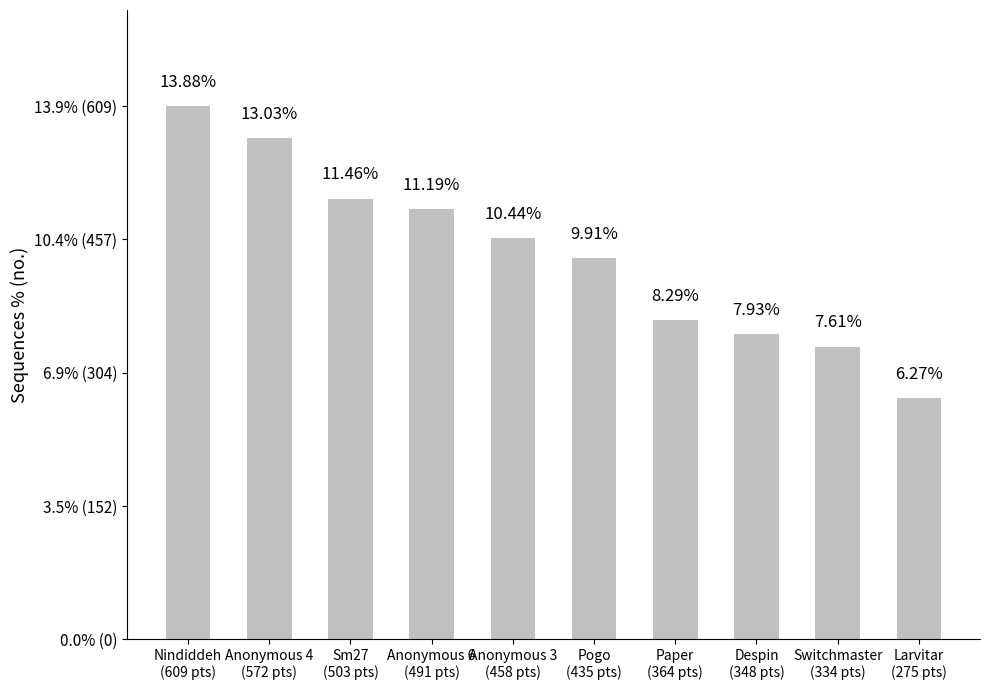

What is the smallest value displayed?

6.3